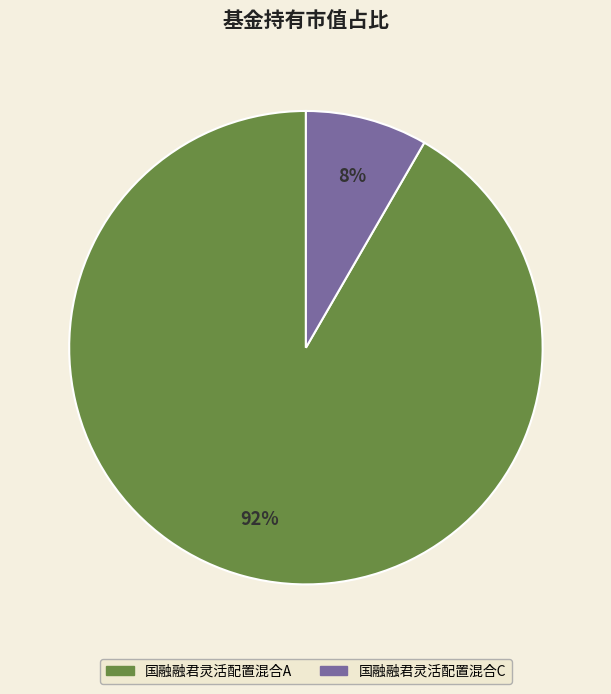

How many segments does this pie chart have?

2